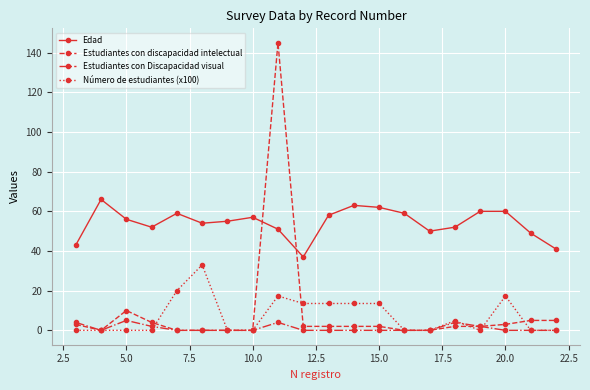

How many times do Estudiantes con discapacidad intelectual and Edad cross each other?

2